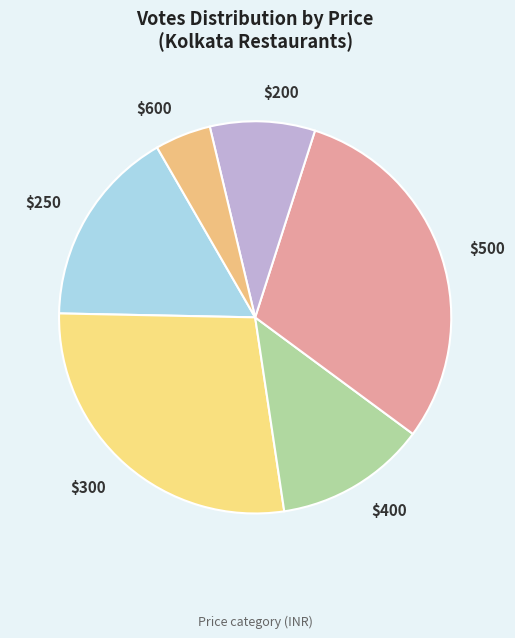

Which slice is the smallest?

$600